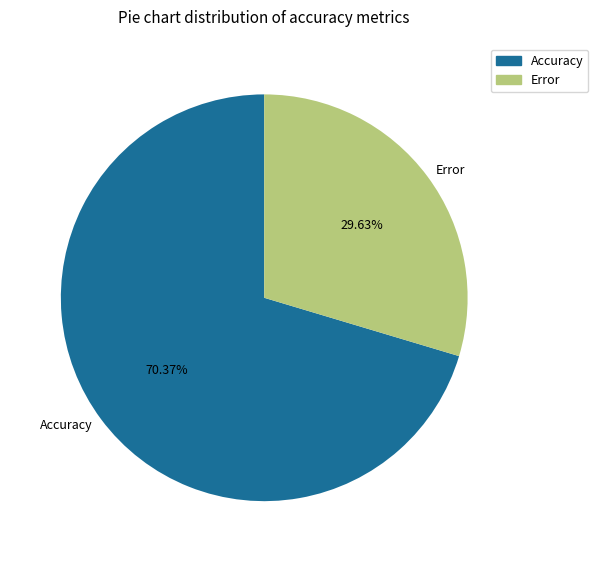

Does any single category account for the majority?

Yes